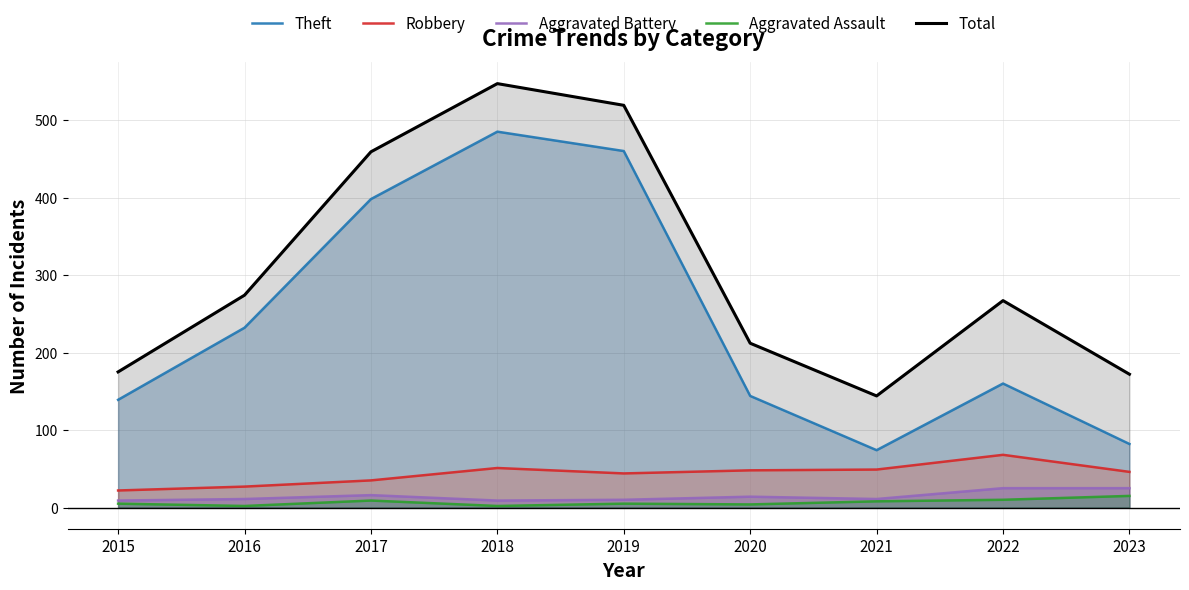

What is the value of the Theft point at the 2nd from the left?

232